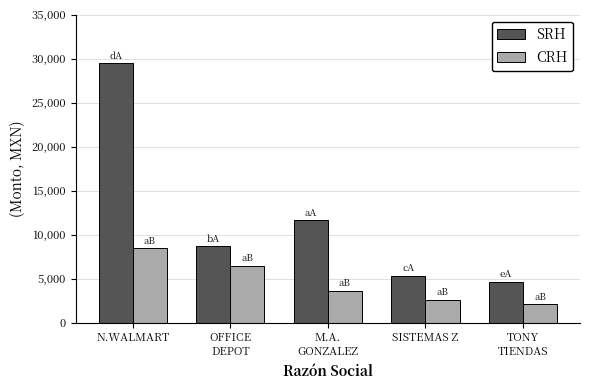

What is the value of the CRH bar at the 3rd from the left?

3580.0